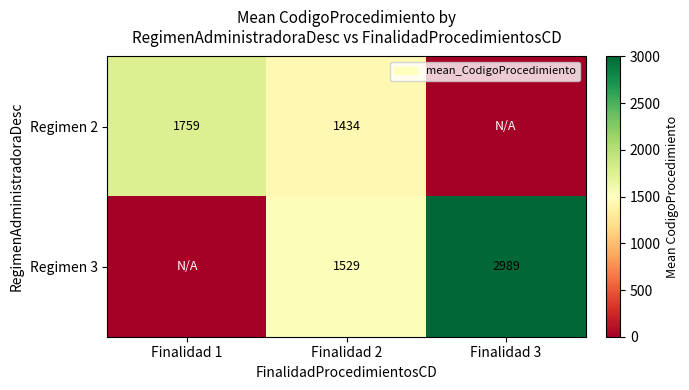

Is it true that Regimen 3 equals 1529 at Finalidad 2?

True